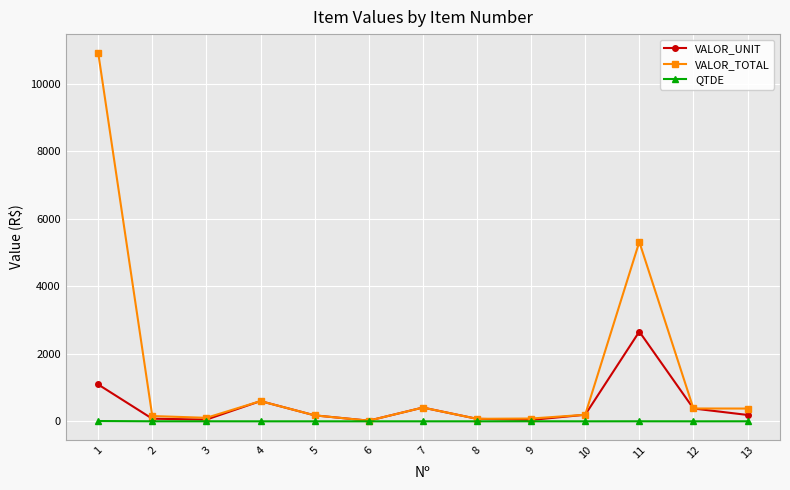

In VALOR_UNIT, how many points are lower than both neighbors (excluding endpoints)?

3